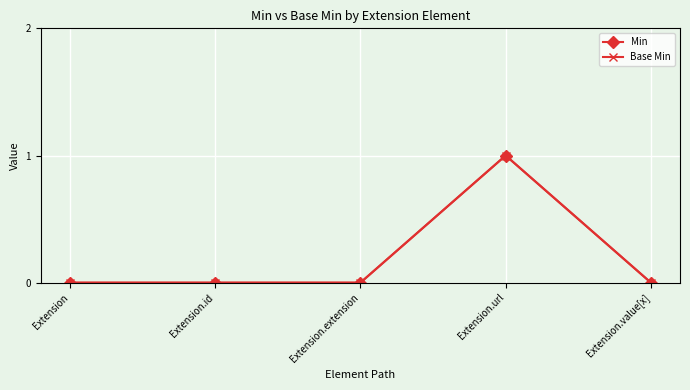

At how many categories does at least one series exceed 0?

1